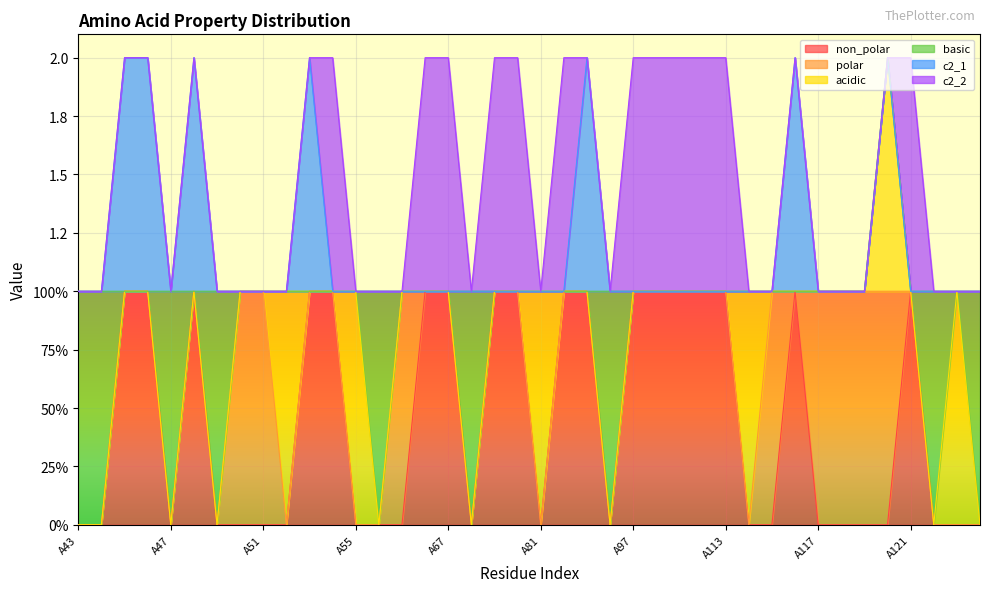

Reading right to left, what are all the values shown in this chart?

non_polar: A158=0	A156=0	A154=0	A121=1	A120=0	A119=0	A118=0	A117=0	A116=1	A115=0	A114=0	A113=1	A112=1	A111=1	A98=1	A97=1	A96=0	A95=1	A85=1	A81=0	A70=1	A69=1	A68=0	A67=1	A66=1	A65=0	A64=0	A55=0	A54=1	A53=1	A52=0	A51=0	A50=0	A49=0	A48=1	A47=0	A46=1	A45=1	A44=0	A43=0
polar: A158=0	A156=0	A154=0	A121=0	A120=1	A119=1	A118=1	A117=1	A116=0	A115=1	A114=0	A113=0	A112=0	A111=0	A98=0	A97=0	A96=0	A95=0	A85=0	A81=0	A70=0	A69=0	A68=0	A67=0	A66=0	A65=1	A64=0	A55=0	A54=0	A53=0	A52=0	A51=1	A50=1	A49=0	A48=0	A47=0	A46=0	A45=0	A44=0	A43=0
acidic: A158=0	A156=1	A154=0	A121=0	A120=1	A119=0	A118=0	A117=0	A116=0	A115=0	A114=1	A113=0	A112=0	A111=0	A98=0	A97=0	A96=0	A95=0	A85=0	A81=1	A70=0	A69=0	A68=0	A67=0	A66=0	A65=0	A64=0	A55=1	A54=0	A53=0	A52=1	A51=0	A50=0	A49=0	A48=0	A47=0	A46=0	A45=0	A44=0	A43=0
basic: A158=1	A156=0	A154=1	A121=0	A120=0	A119=0	A118=0	A117=0	A116=0	A115=0	A114=0	A113=0	A112=0	A111=0	A98=0	A97=0	A96=1	A95=0	A85=0	A81=0	A70=0	A69=0	A68=1	A67=0	A66=0	A65=0	A64=1	A55=0	A54=0	A53=0	A52=0	A51=0	A50=0	A49=1	A48=0	A47=1	A46=0	A45=0	A44=1	A43=1
c2_1: A158=0	A156=0	A154=0	A121=0	A120=0	A119=0	A118=0	A117=0	A116=1	A115=0	A114=0	A113=0	A112=0	A111=0	A98=0	A97=0	A96=0	A95=1	A85=0	A81=0	A70=0	A69=0	A68=0	A67=0	A66=0	A65=0	A64=0	A55=0	A54=0	A53=1	A52=0	A51=0	A50=0	A49=0	A48=1	A47=0	A46=1	A45=1	A44=0	A43=0
c2_2: A158=0	A156=0	A154=0	A121=1	A120=0	A119=0	A118=0	A117=0	A116=0	A115=0	A114=0	A113=1	A112=1	A111=1	A98=1	A97=1	A96=0	A95=0	A85=1	A81=0	A70=1	A69=1	A68=0	A67=1	A66=1	A65=0	A64=0	A55=0	A54=1	A53=0	A52=0	A51=0	A50=0	A49=0	A48=0	A47=0	A46=0	A45=0	A44=0	A43=0